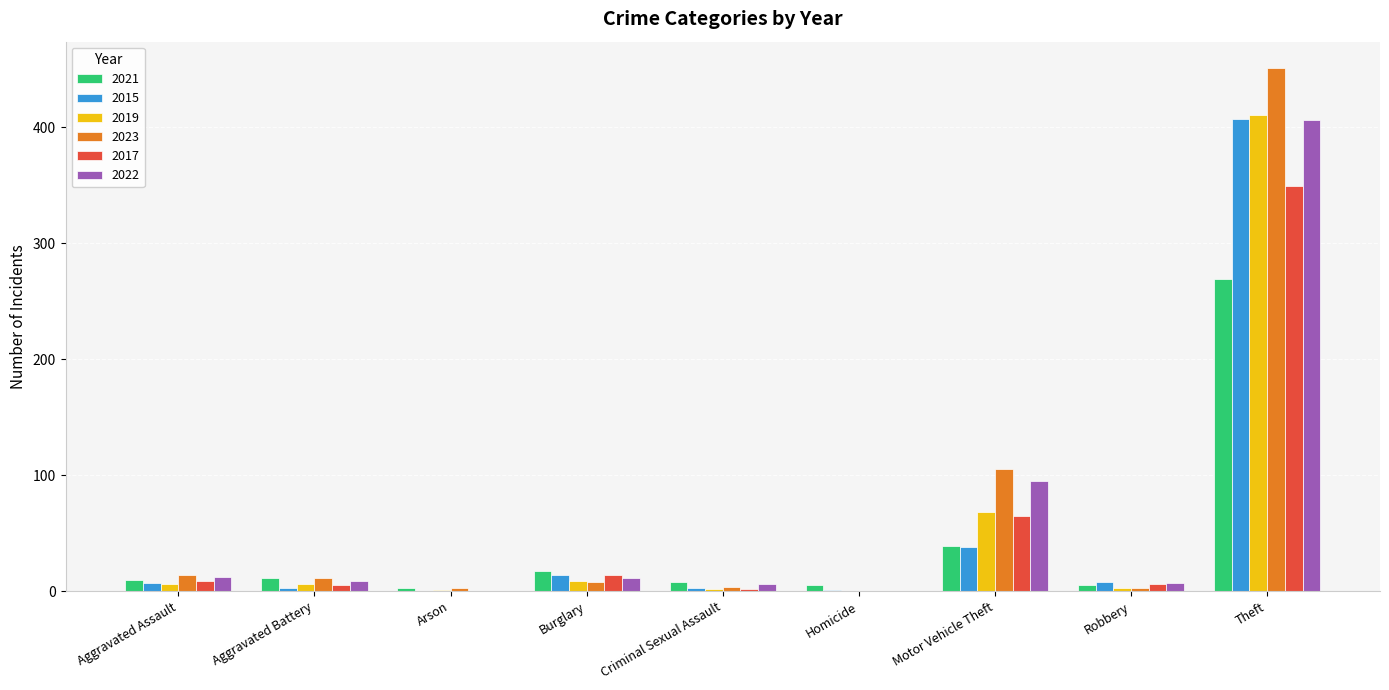

How many series are shown in this chart?

6